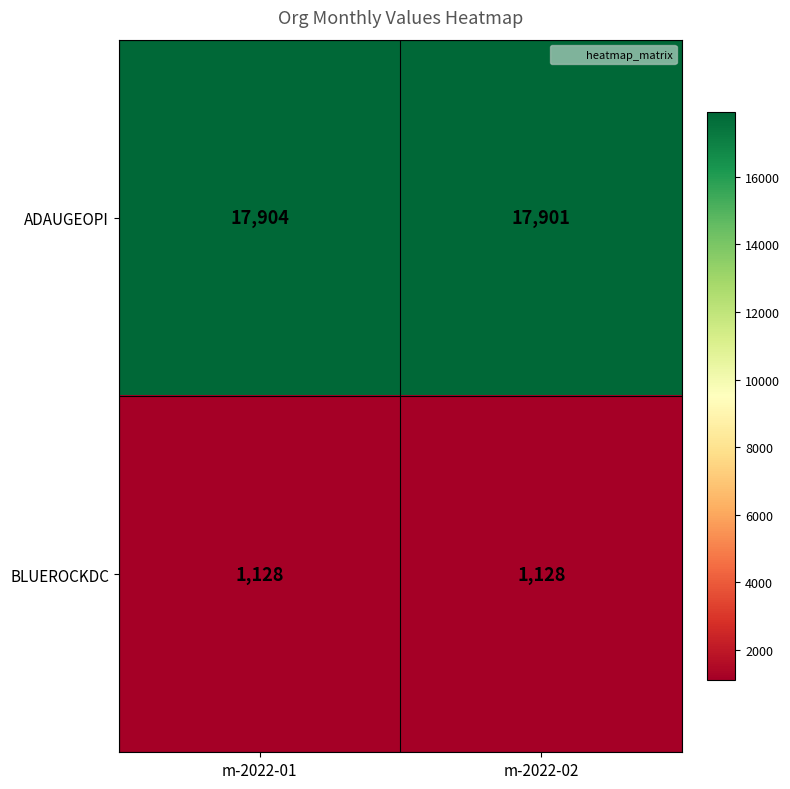

Which category has the highest value across all series?

m-2022-01